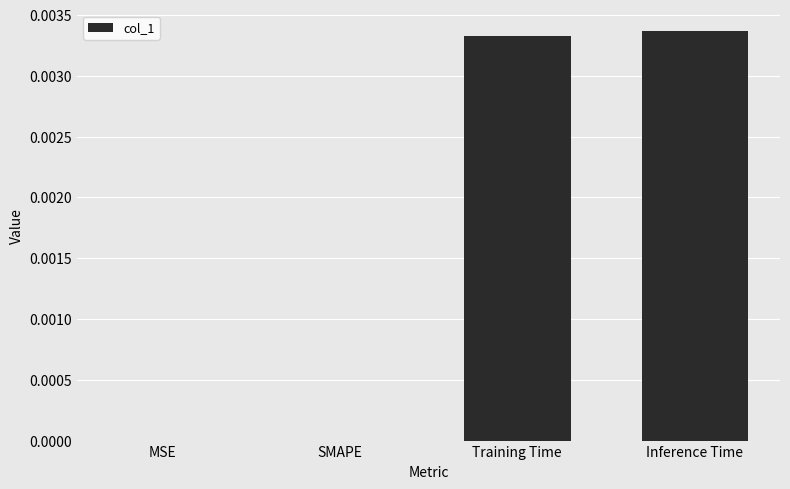

Is it true that the value at SMAPE is 0.0?

True